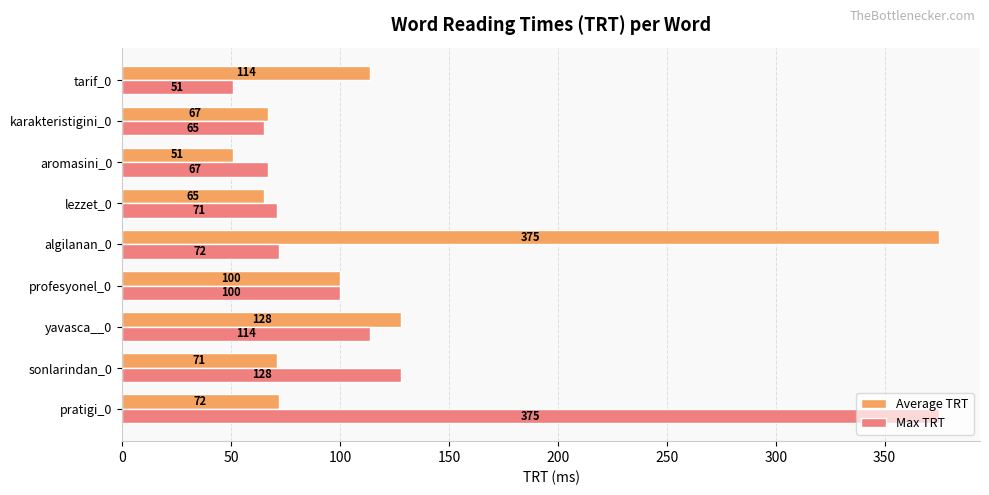

How many values in the Average TRT series are below 72?

4